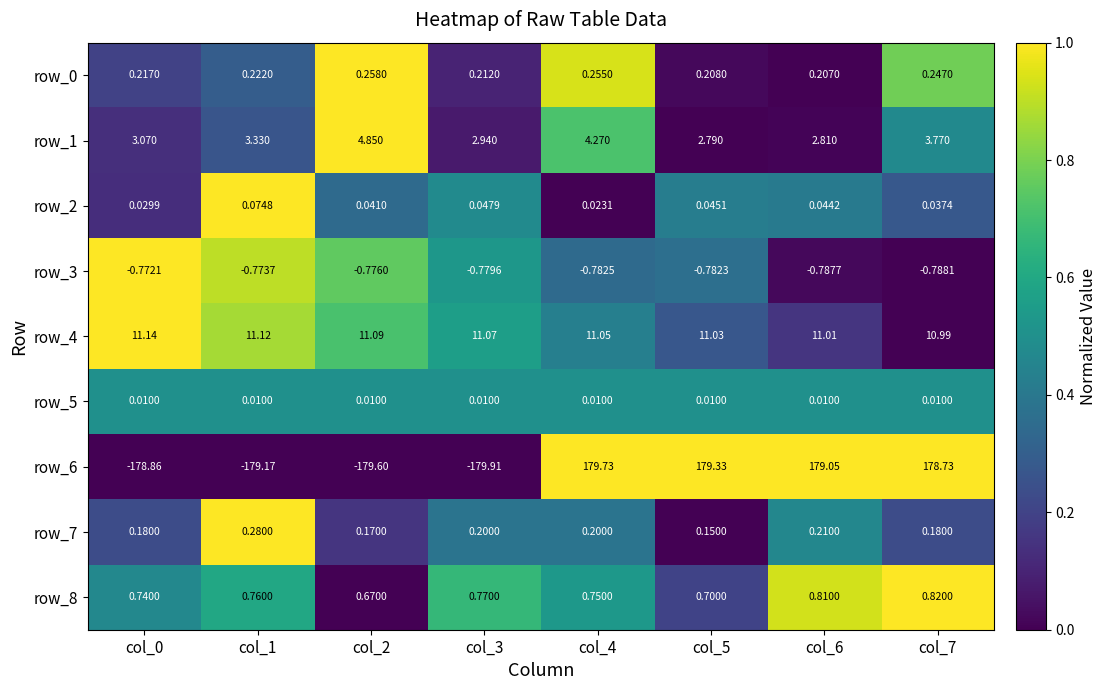

How many distinct data groups are displayed?

9